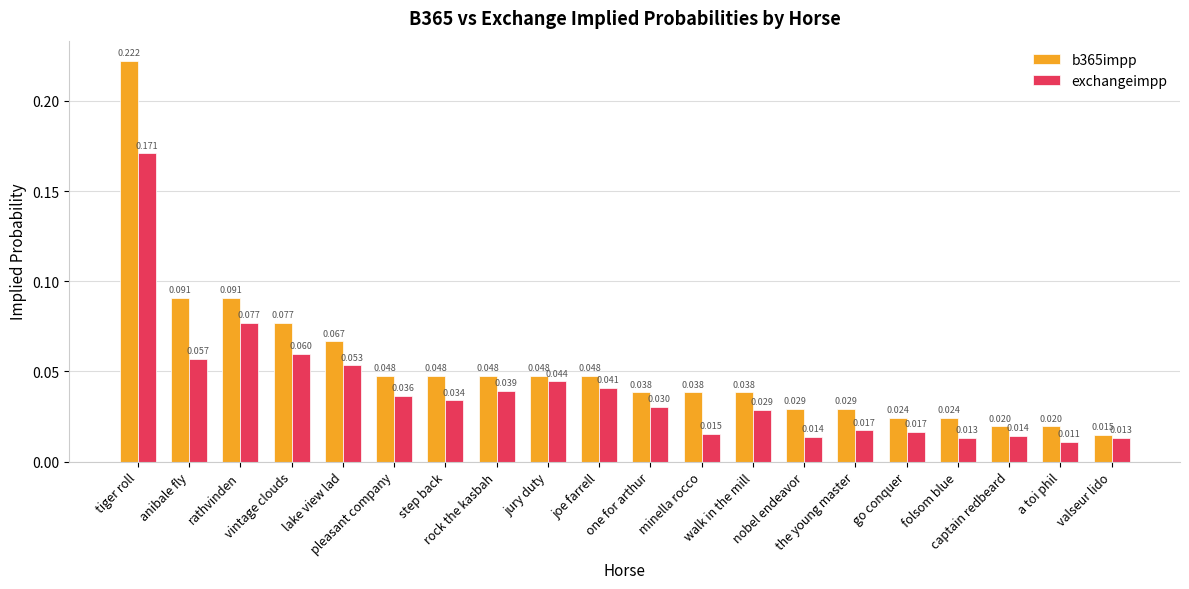

Which series has the largest total across all categories?

b365impp